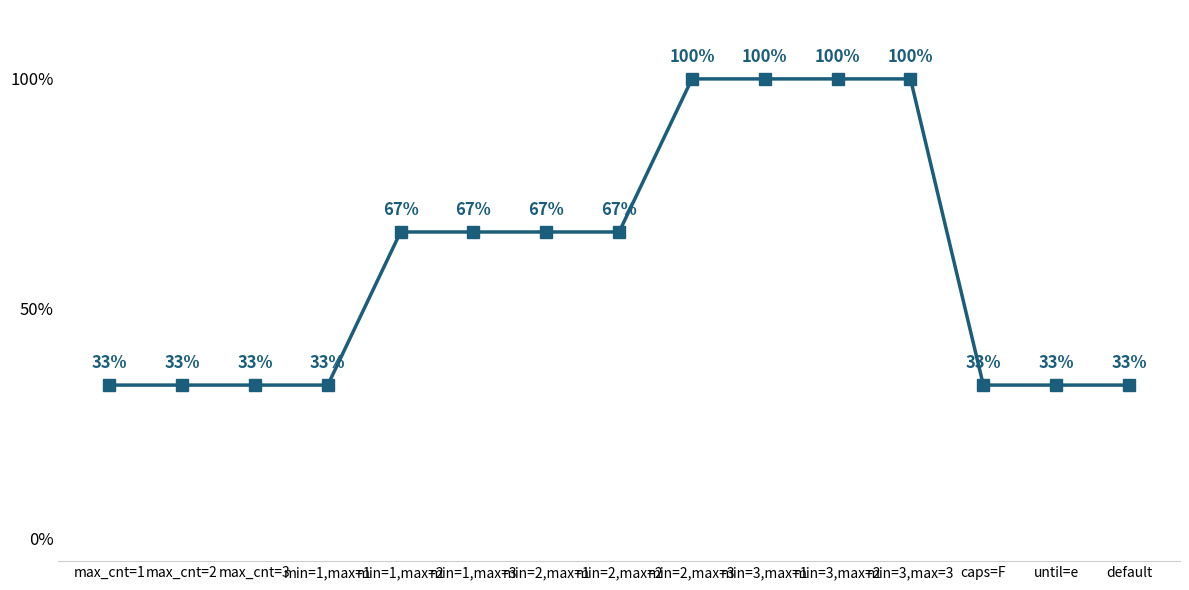

What is the greatest value displayed?

1.0